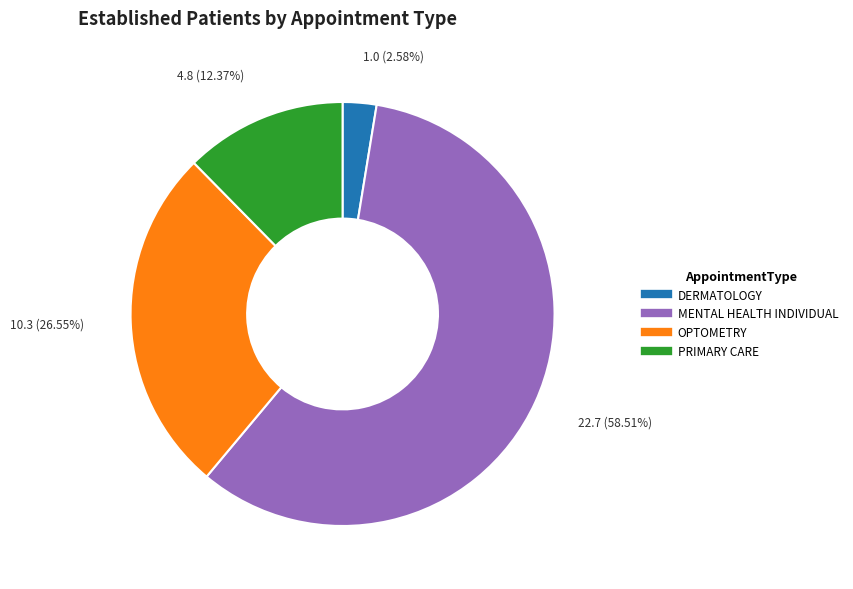

Count the number of slices in the pie.

4